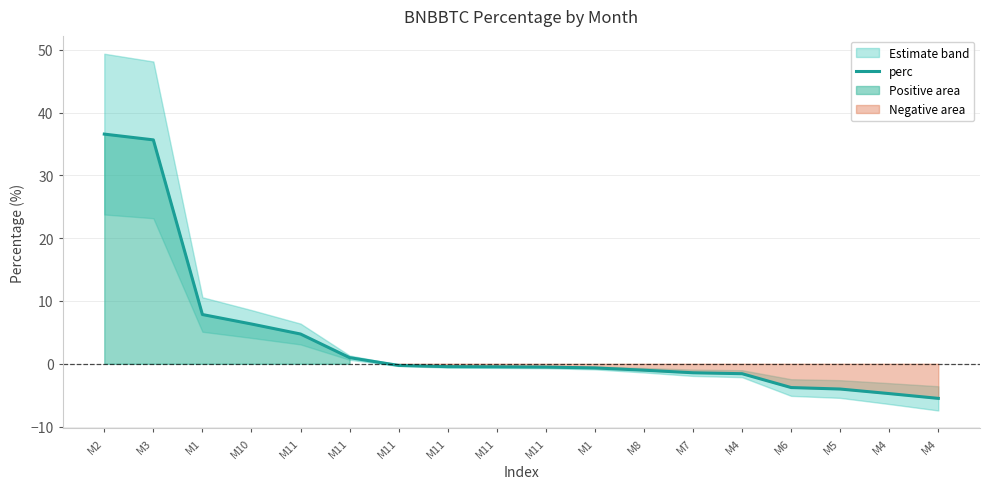

Does the chart display data point markers on the line(s)?

No